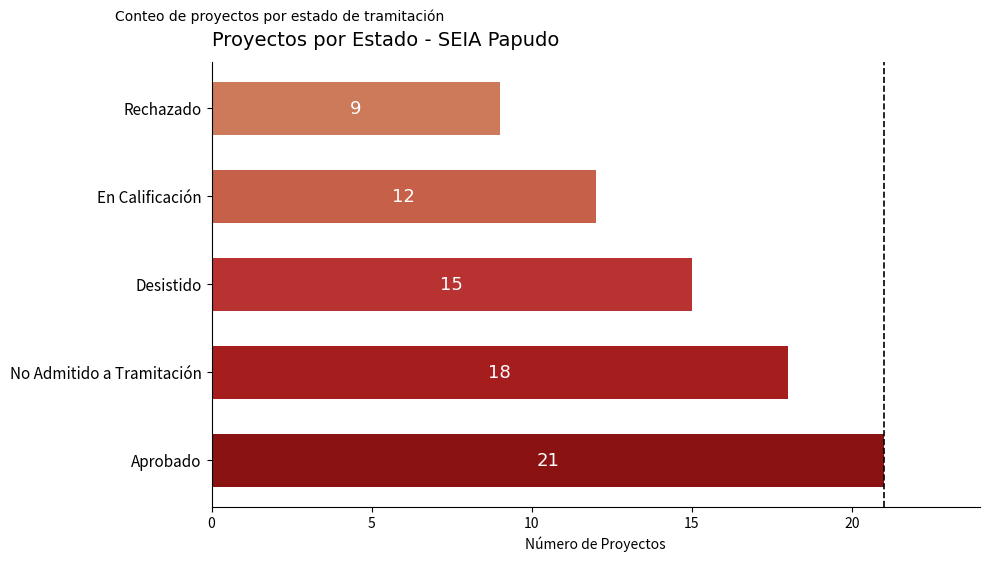

At which category does the chart reach its minimum across all series?

Rechazado